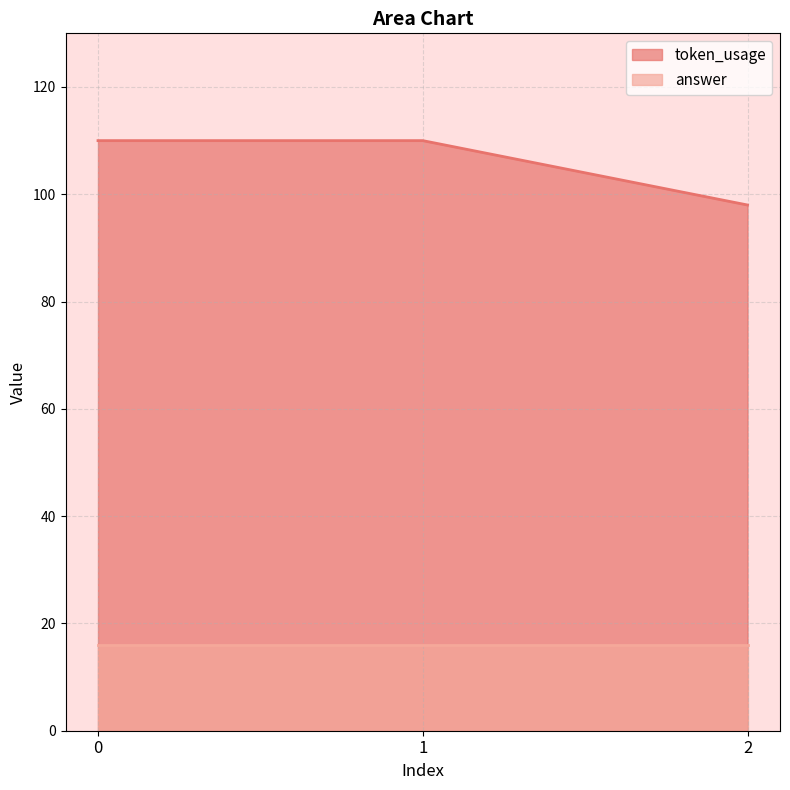

Reading left to right, what are all the values shown in this chart?

0=110	1=110	2=98